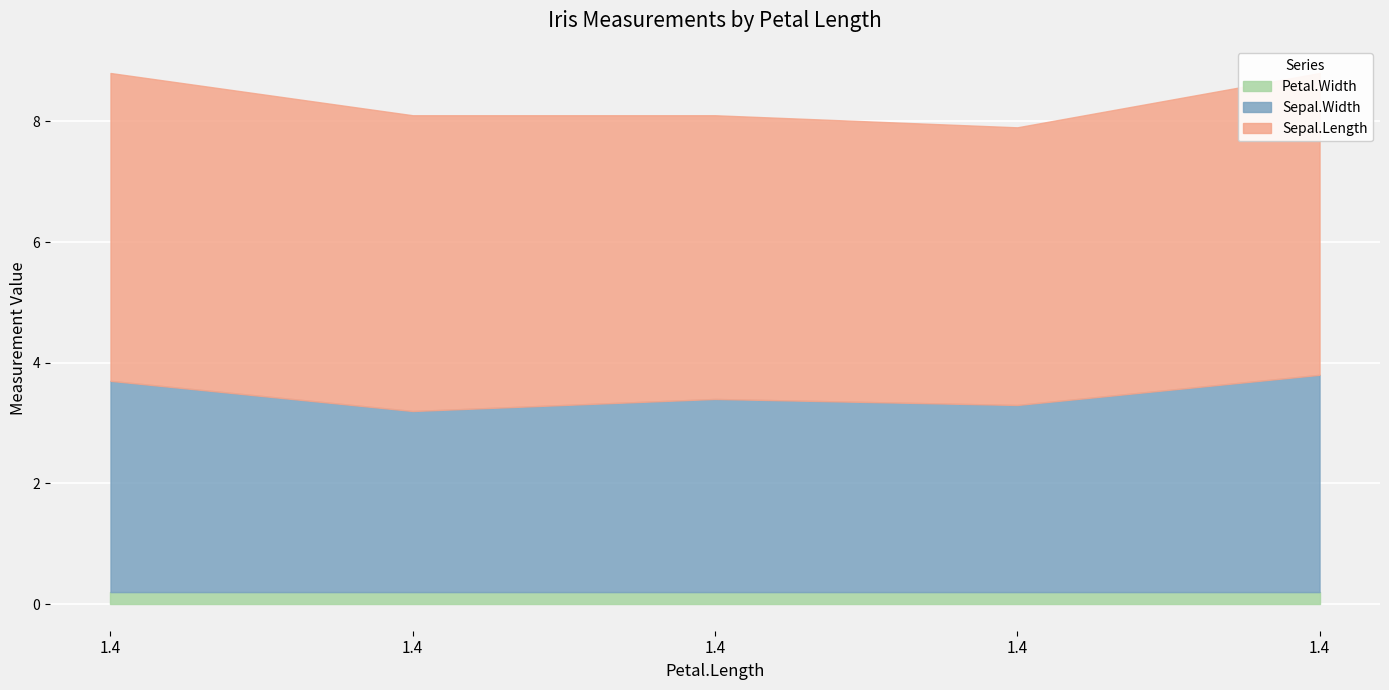

Rank the series by their average value, from lowest to highest.

Petal.Width, Sepal.Width, Sepal.Length